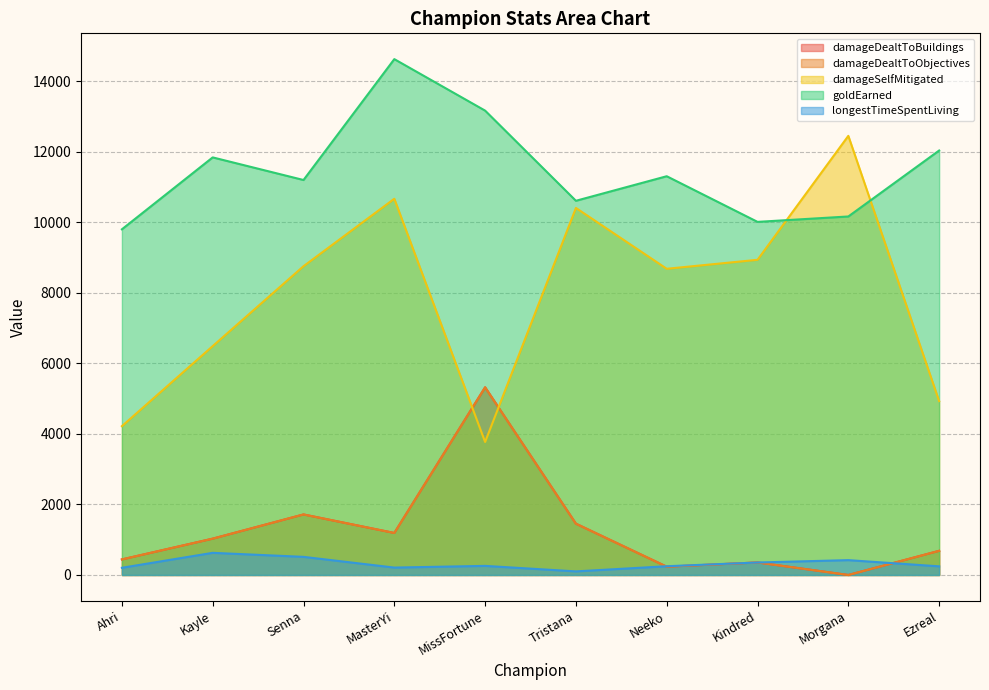

Does the chart display data point markers on the line(s)?

No